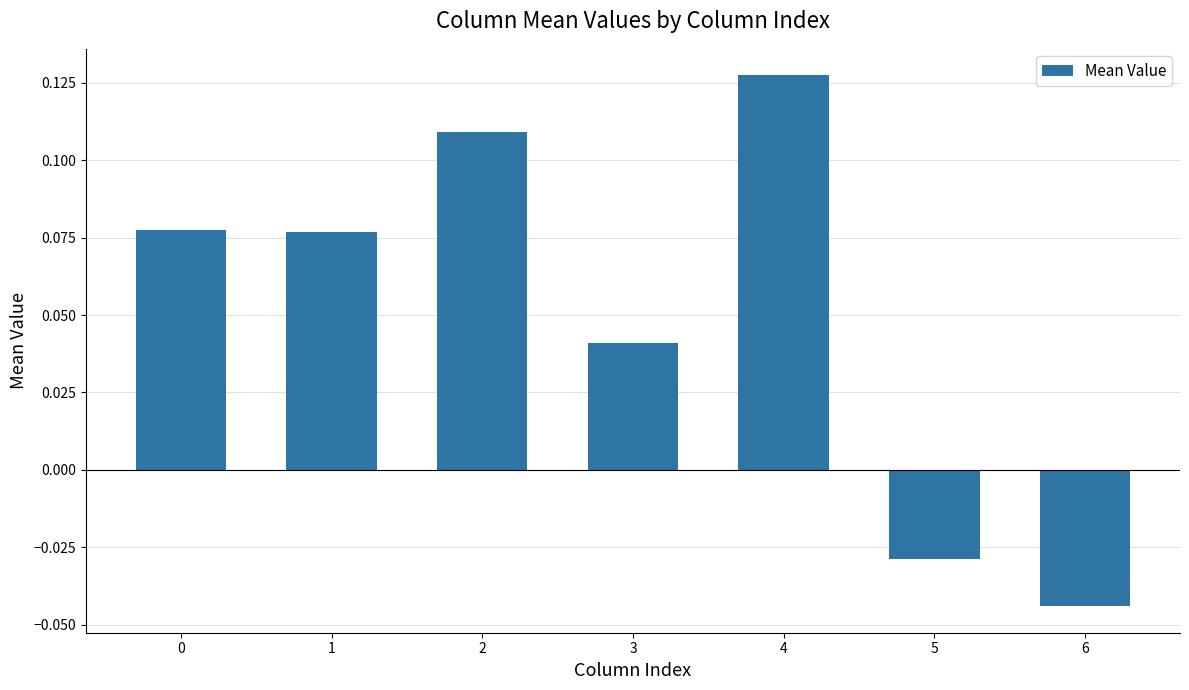

Count the values in the range 0 to 1.

5